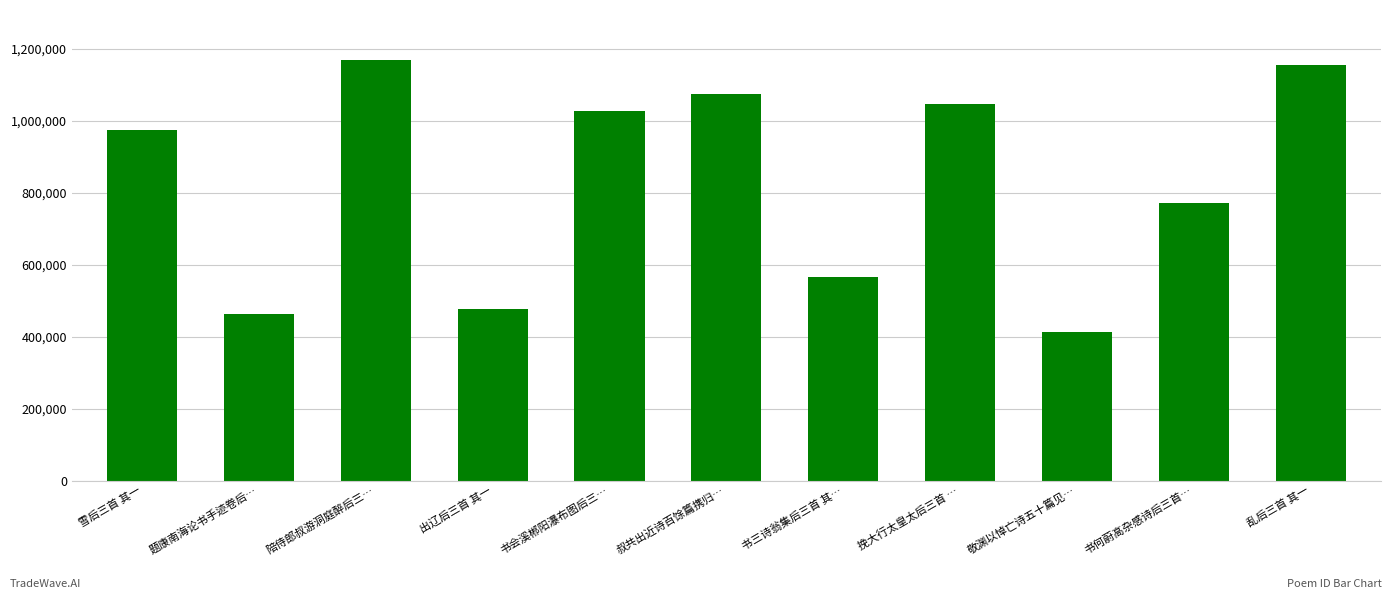

What is the change in value from 书会溪郴阳瀑布图后三… to 挽大行太皇太后三首 …?

+18240